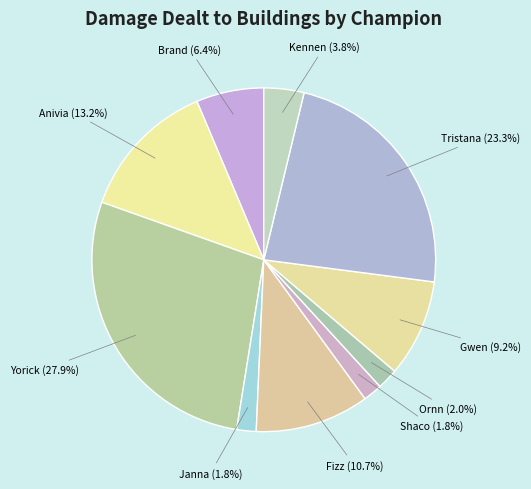

Which category has the biggest portion of the pie?

Yorick